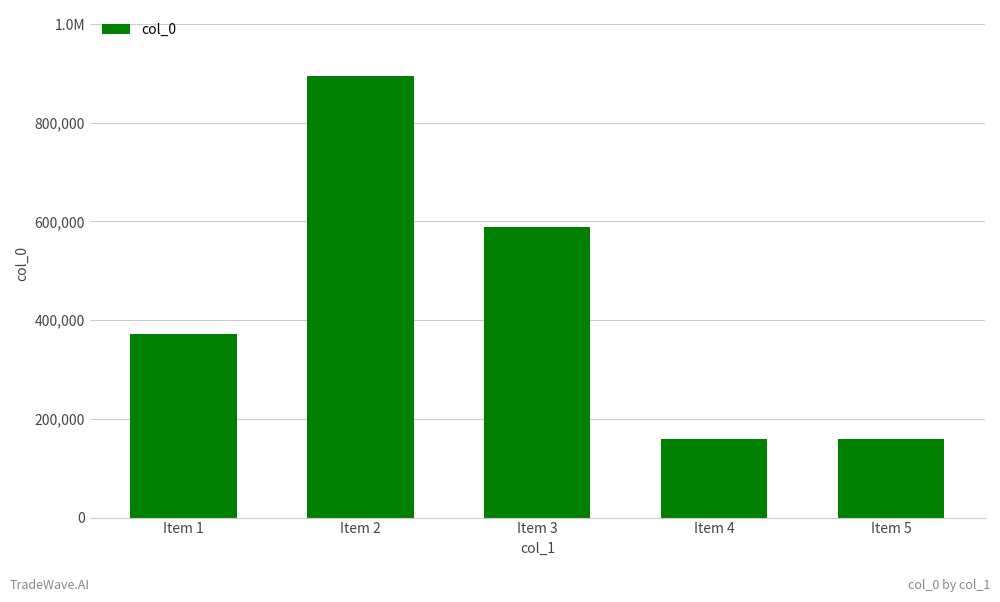

True or false: the data shows 1000392 at Item 3.

False